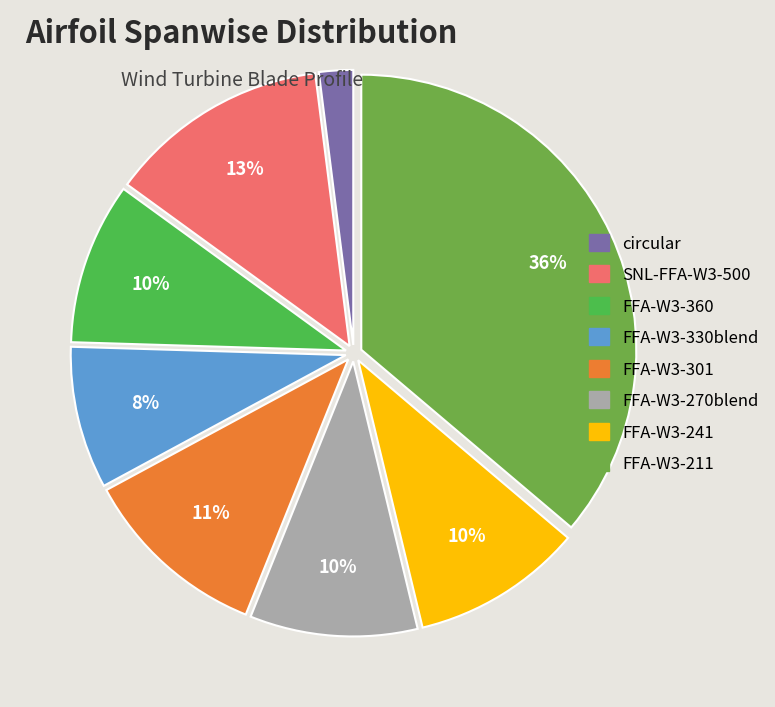

Which slice is the largest?

FFA-W3-211